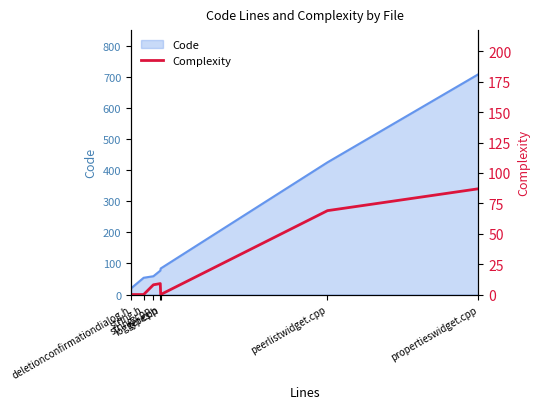

What is the lowest value of the Code series?

20